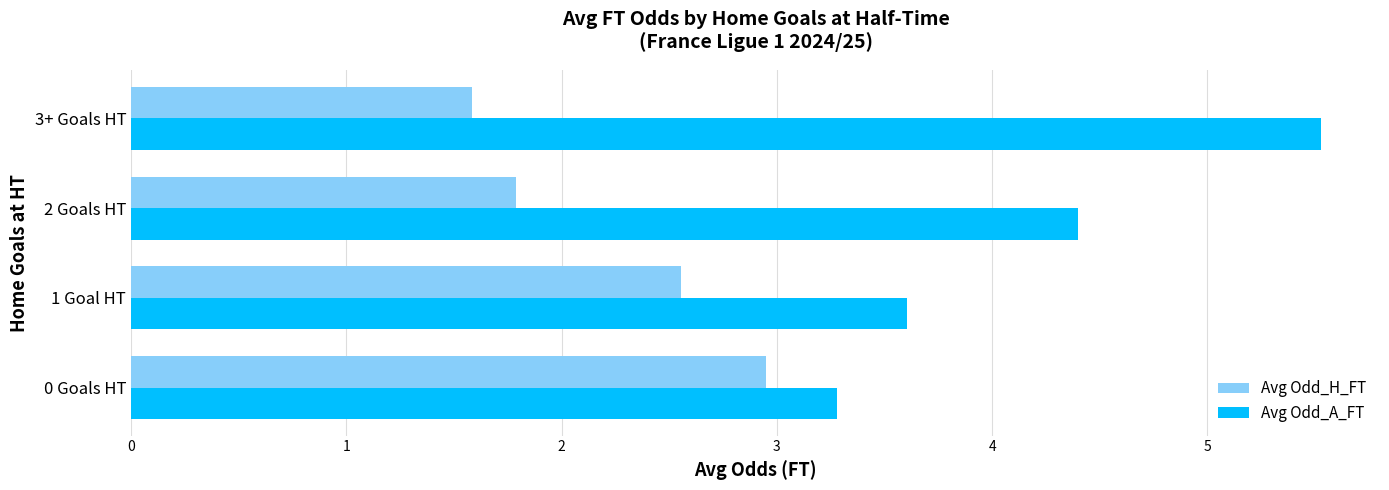

Between 0 Goals HT and 3+ Goals HT, which series saw the biggest shift?

Avg Odd_A_FT